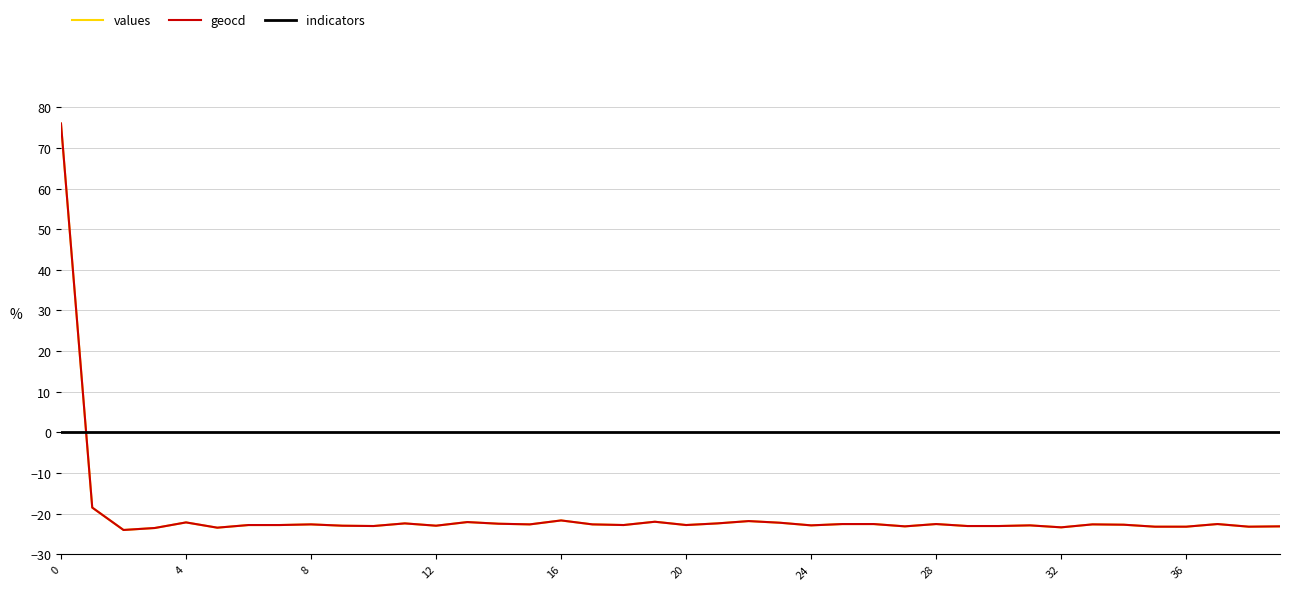

What is the difference between the second highest and minimum values in the values series?

5.5